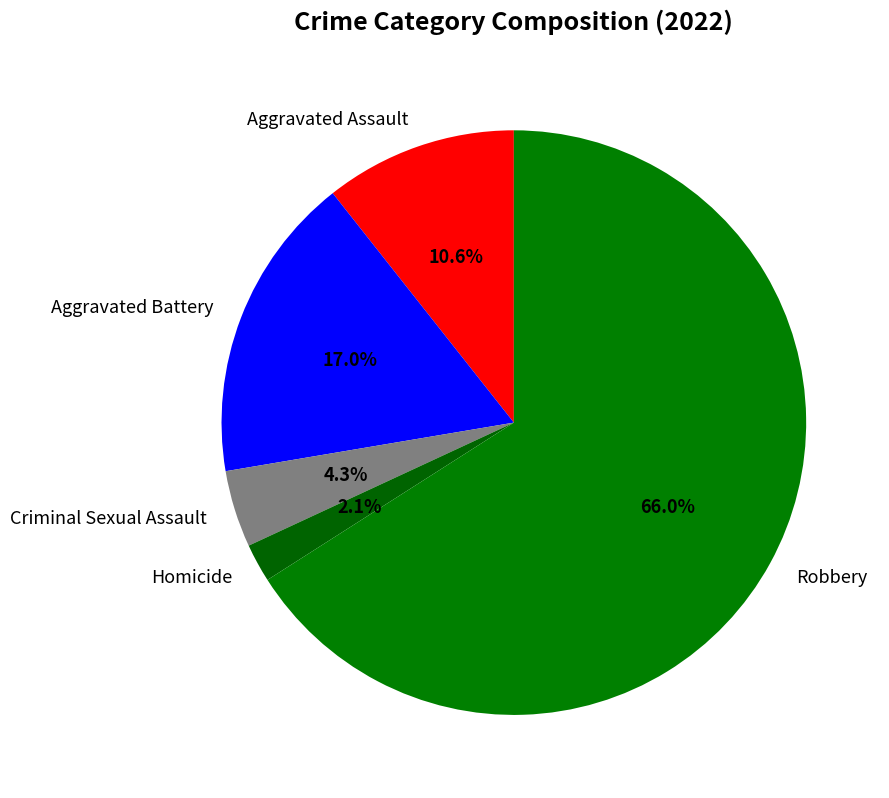

Approximately how many times larger is the value at Aggravated Battery compared to Criminal Sexual Assault?

4.0